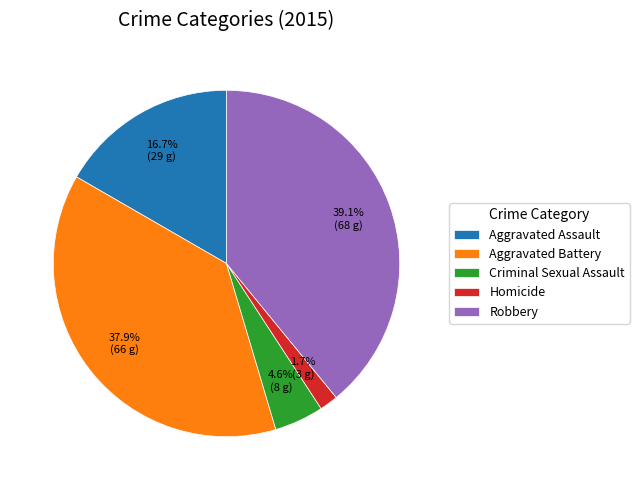

Rank the categories by value from lowest to highest.

Homicide, Criminal Sexual Assault, Aggravated Assault, Aggravated Battery, Robbery